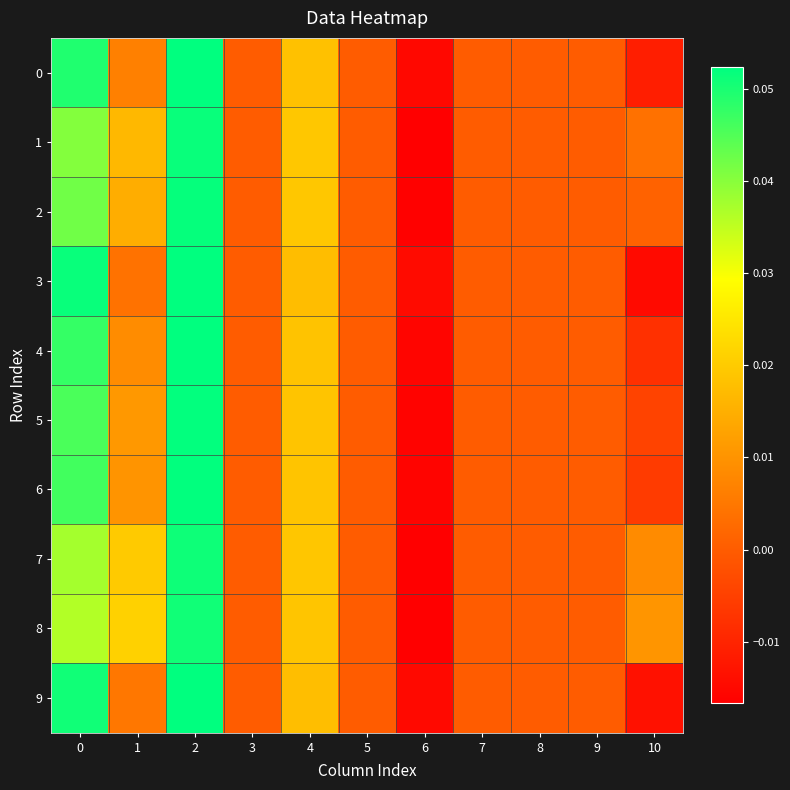

At 4, list the series in order from smallest to largest.

3, 9, 0, 4, 6, 5, 8, 7, 2, 1